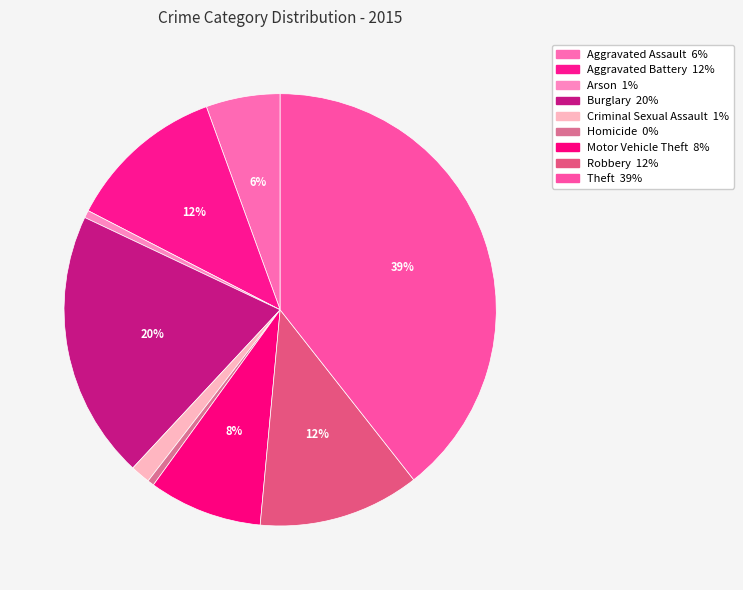

Approximately how many times larger is the value at Burglary compared to Motor Vehicle Theft?

2.4